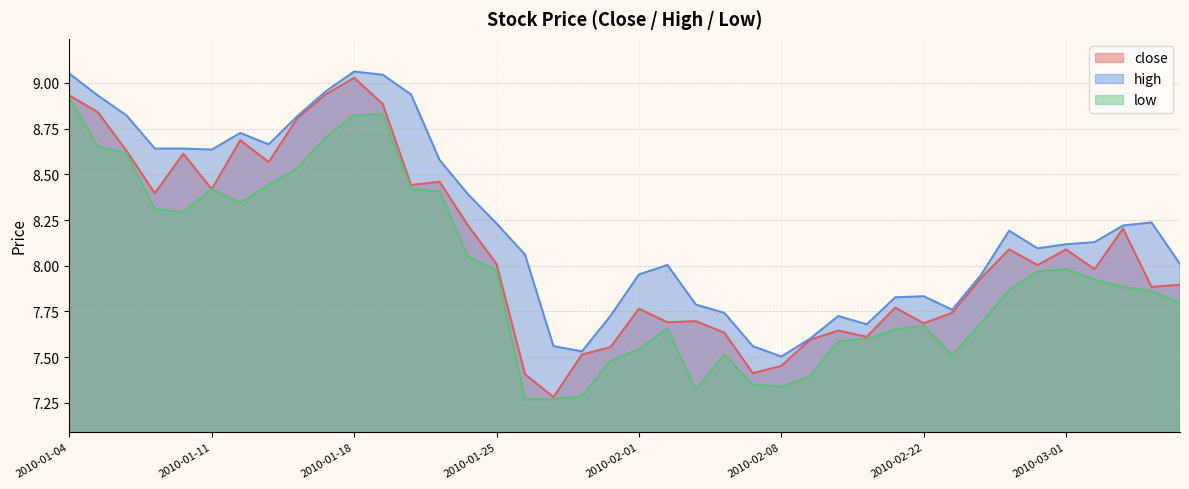

Rank the series at 2010-02-05 from lowest to highest value.

low, close, high